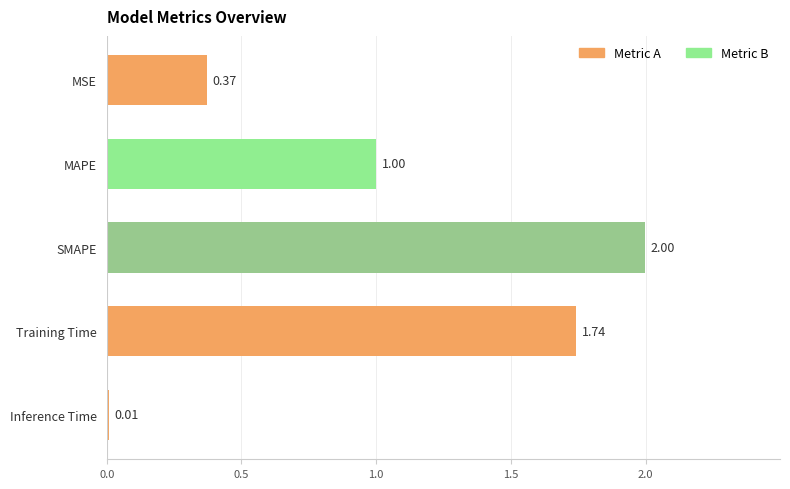

Rank the categories by value from lowest to highest.

Inference Time, MSE, MAPE, Training Time, SMAPE